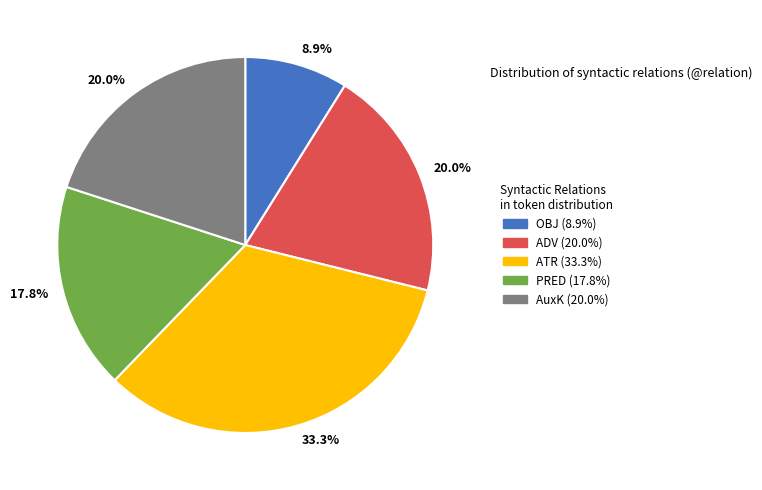

Is there a majority slice in this chart?

No